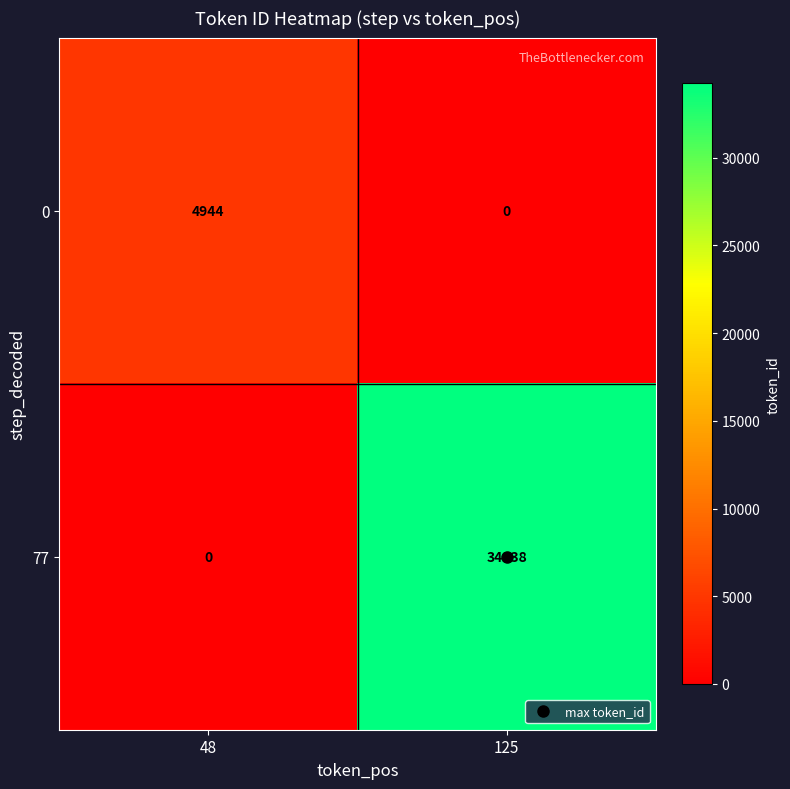

Which series has the widest spread of values?

77